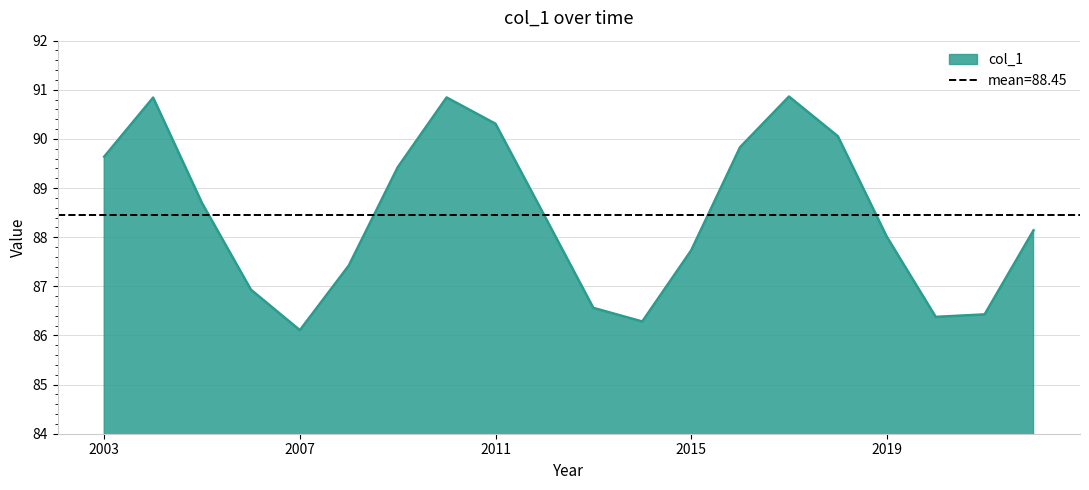

What is the minimum value shown in the chart?

86.1